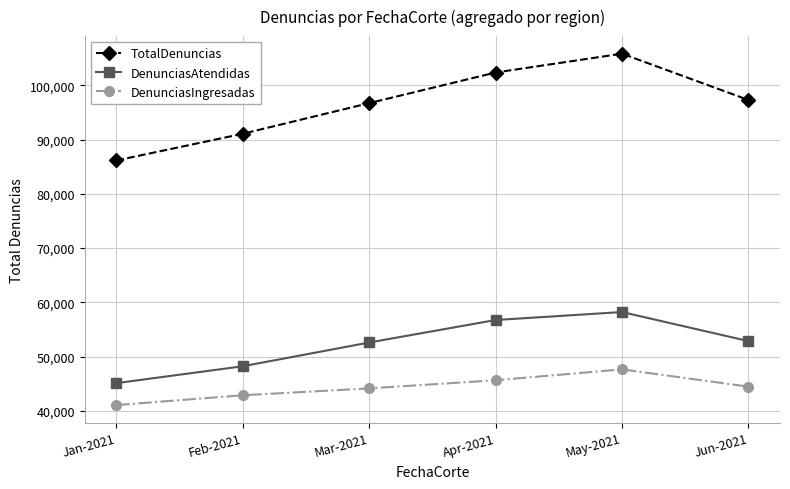

Which series has the largest total across all categories?

TotalDenuncias